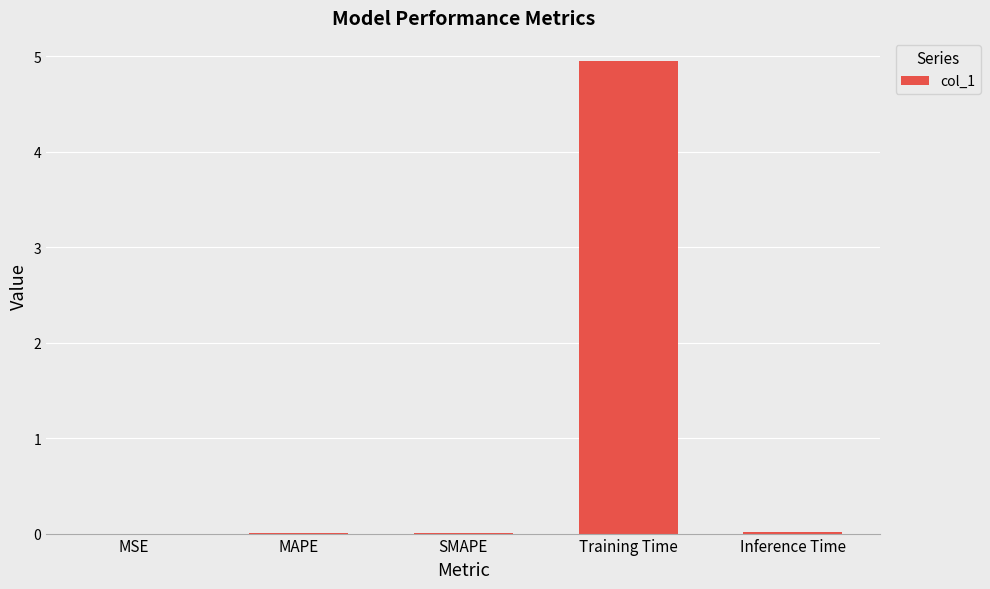

What is the sum of all values?

5.0